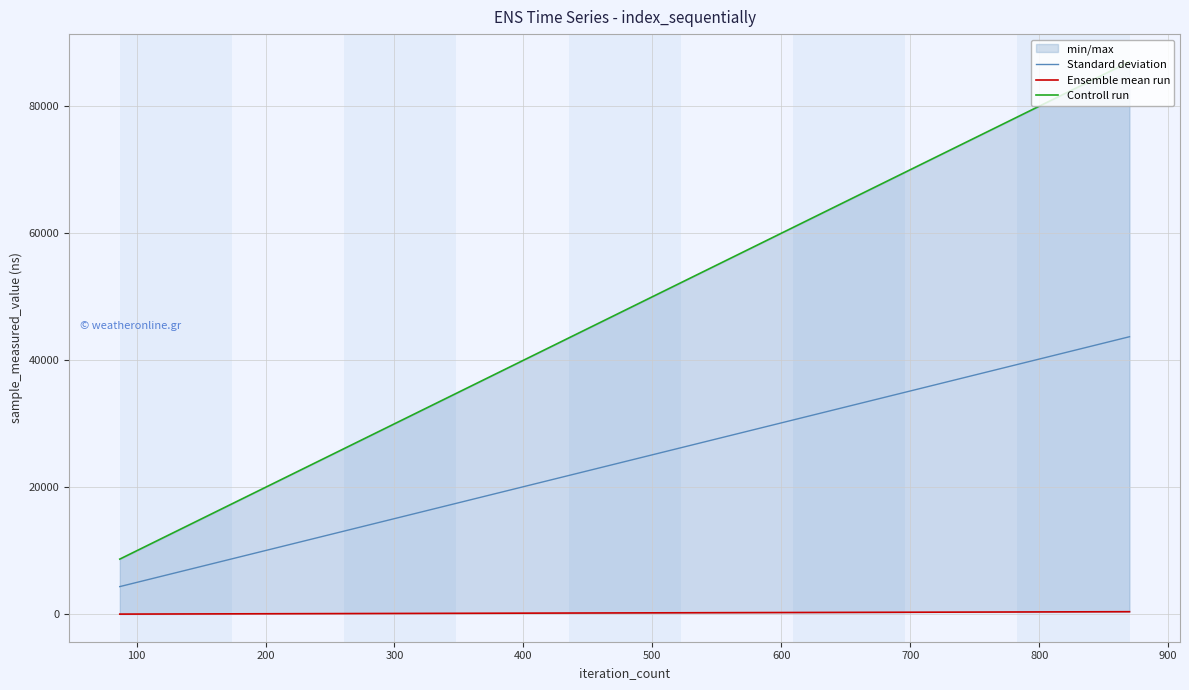

Which series has the largest range (max minus min)?

Controll run